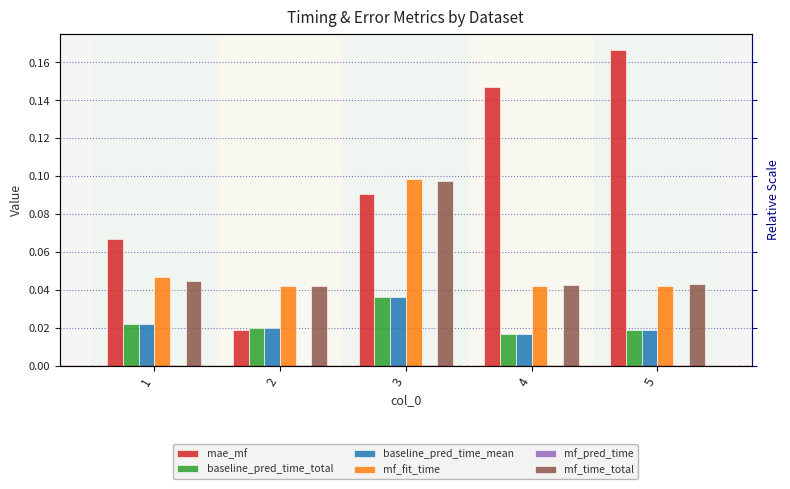

True or false: mf_pred_time has a value of 0.0 at 2.

True